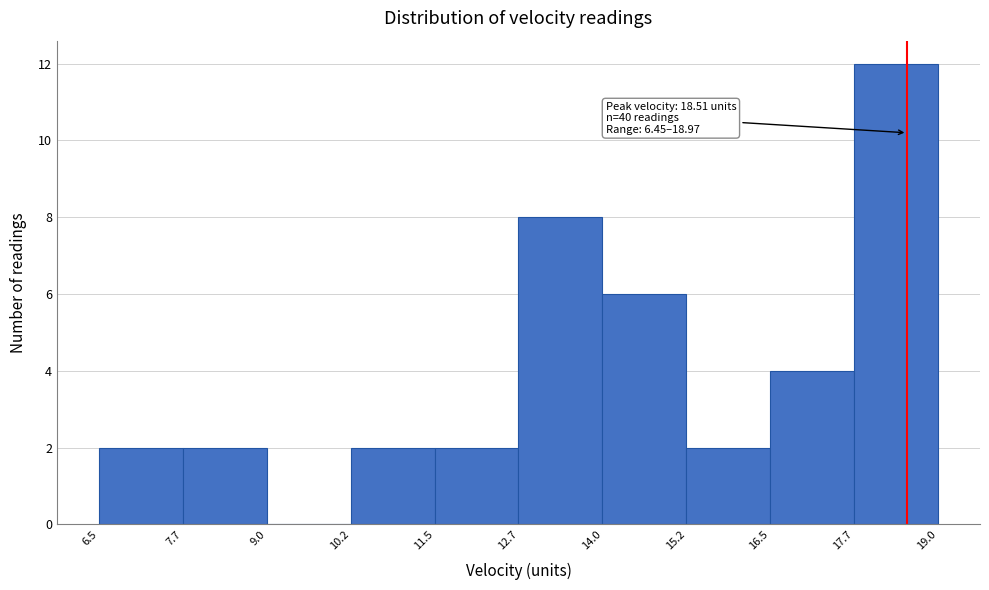

Which range on the x-axis has the tallest bar?

17.7 to 19.0